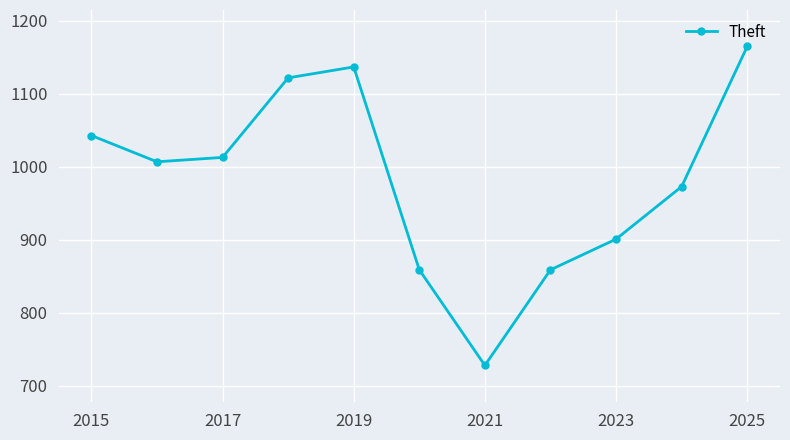

What is the greatest value displayed?

1165